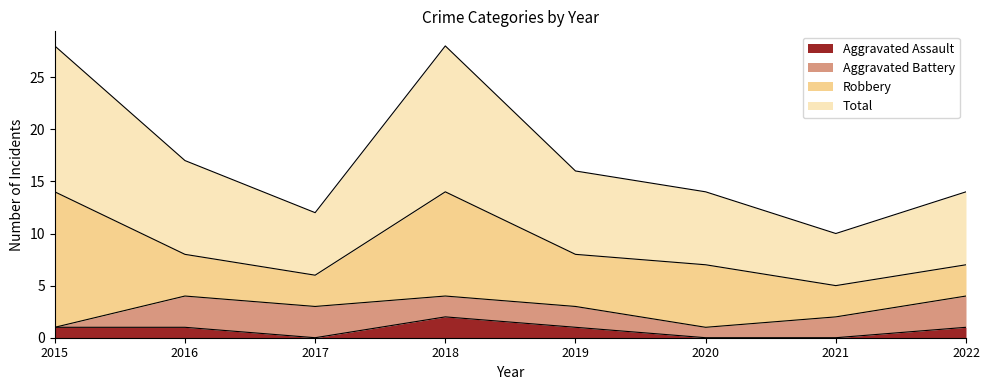

True or false: Total and Aggravated Assault cross at least once.

False